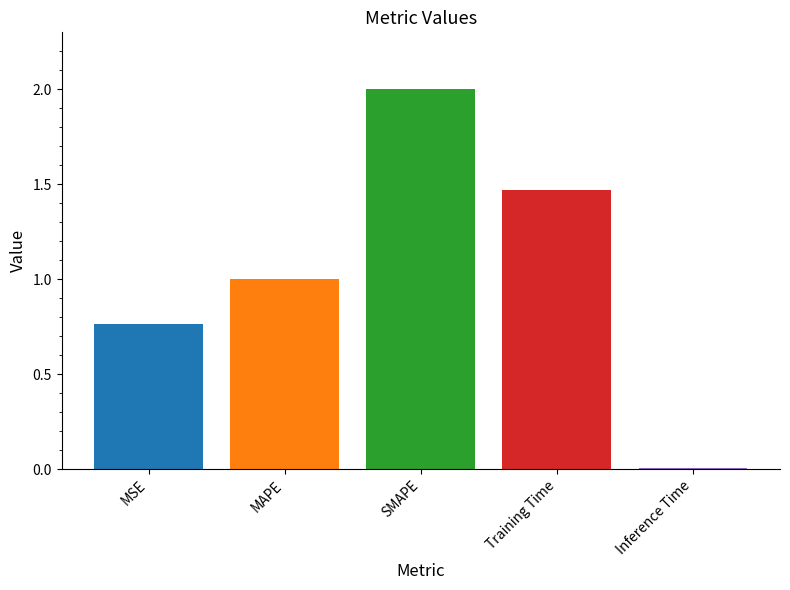

What is the value of the 3rd bar from the left?

2.0